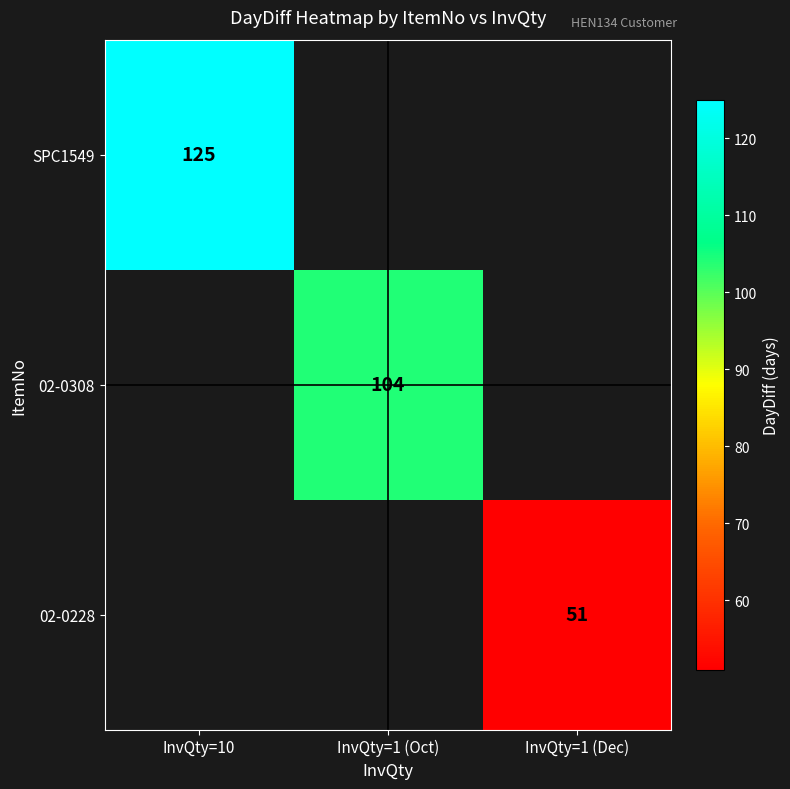

Is it true that SPC1549 equals 176 at InvQty=10?

False